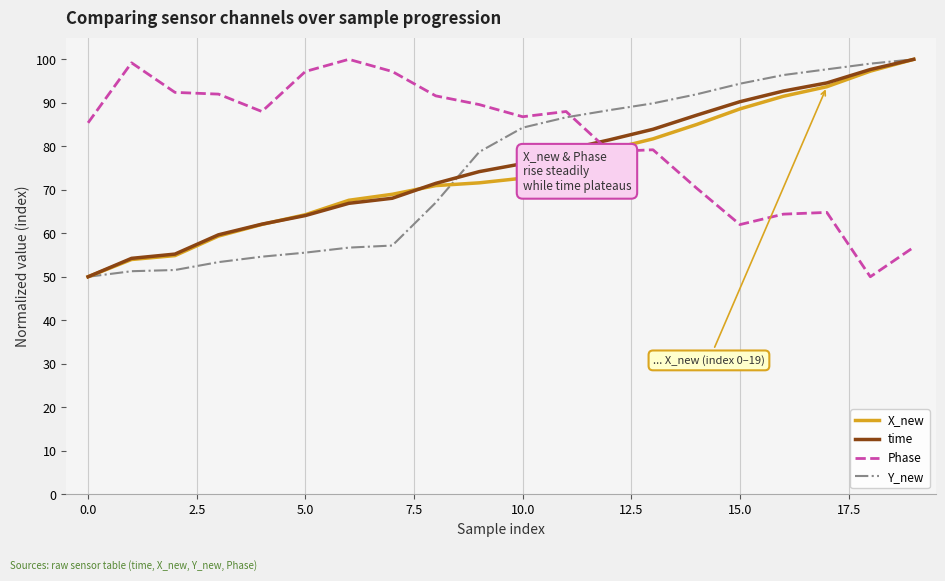

How many categories are shown in the chart?

20